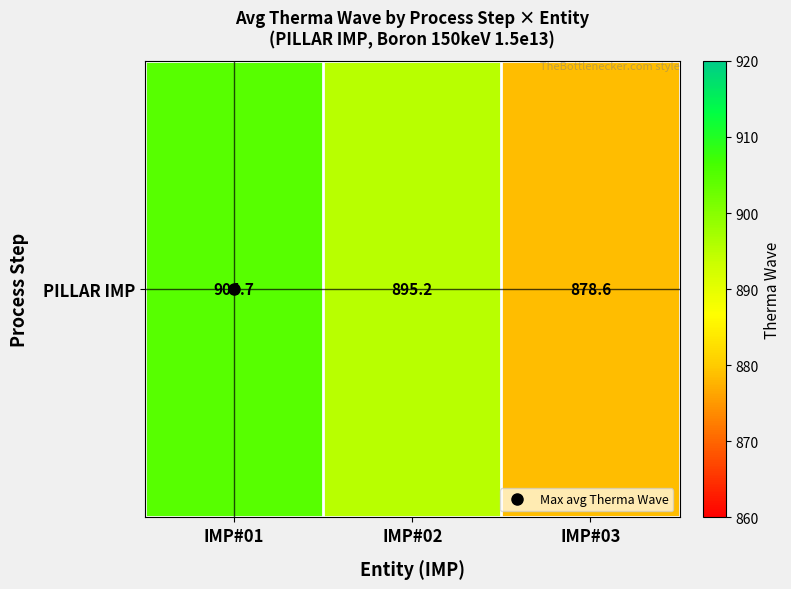

The value at IMP#01 is 904.7. True or false?

True